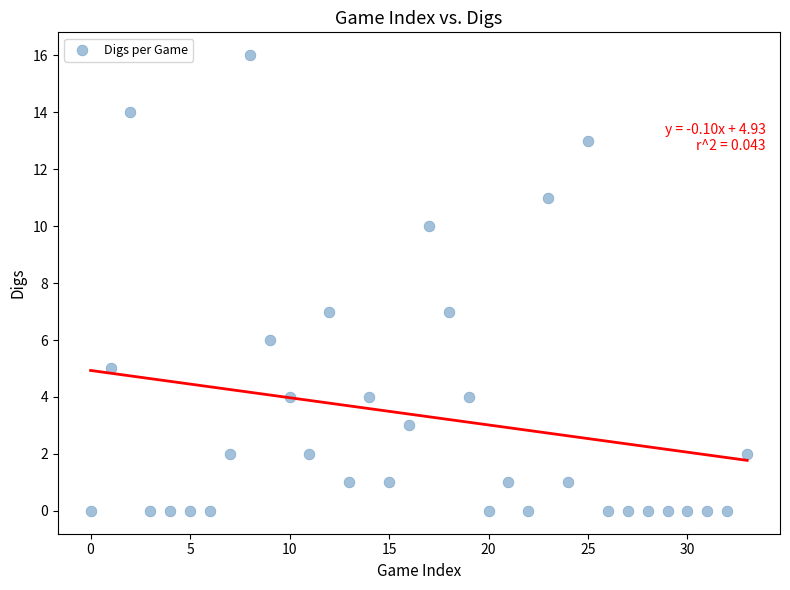

What is the range of Y values (max minus min)?

16